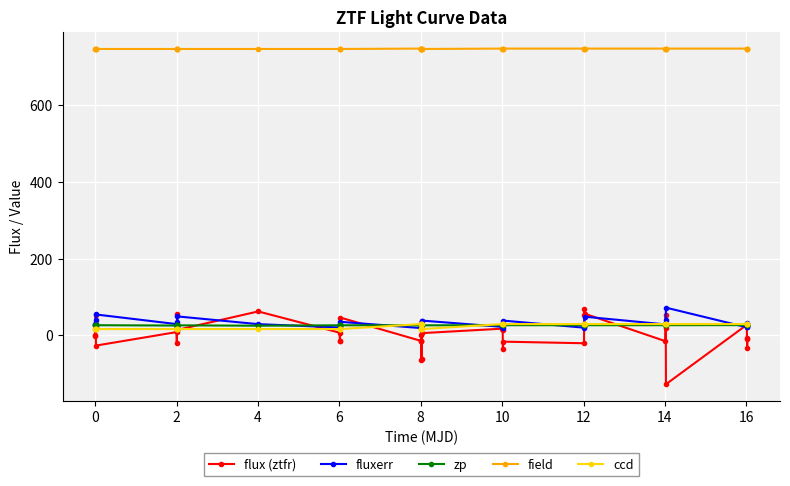

What is the value of the fluxerr point at the 14th from the left?

28.8